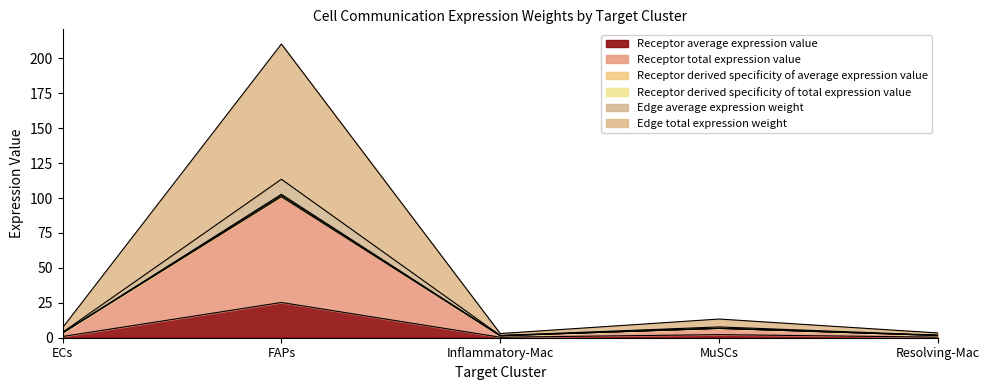

What is the label of the 2nd point from the right?

MuSCs